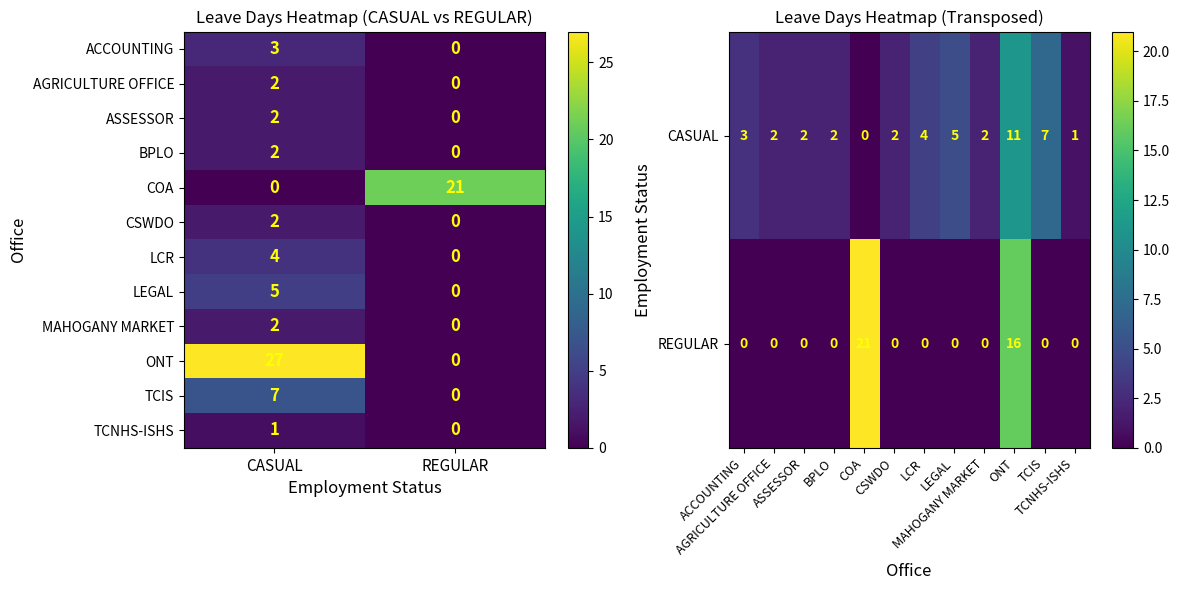

Reading left to right, what are all the values shown in this chart?

CASUAL: ACCOUNTING=3	AGRICULTURE OFFICE=2	ASSESSOR=2	BPLO=2	COA=0	CSWDO=2	LCR=4	LEGAL=5	MAHOGANY MARKET=2	ONT=27	TCIS=7	TCNHS-ISHS=1
REGULAR: ACCOUNTING=0	AGRICULTURE OFFICE=0	ASSESSOR=0	BPLO=0	COA=21	CSWDO=0	LCR=0	LEGAL=0	MAHOGANY MARKET=0	ONT=0	TCIS=0	TCNHS-ISHS=0